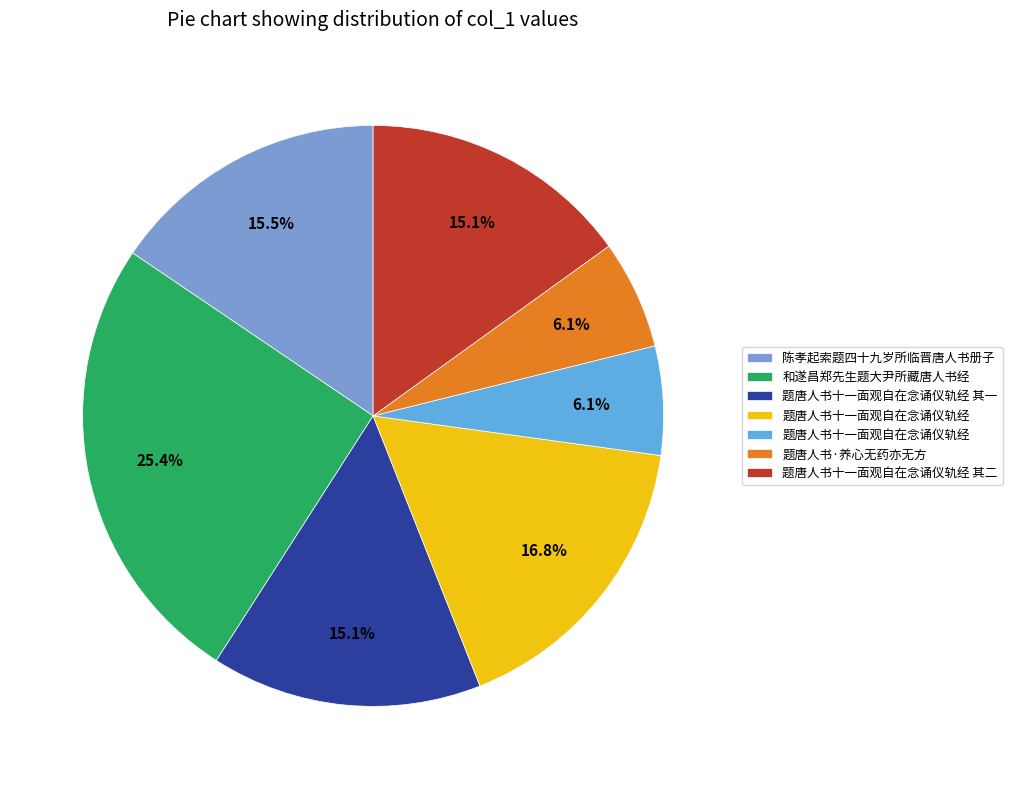

How many slices are in this pie chart?

7